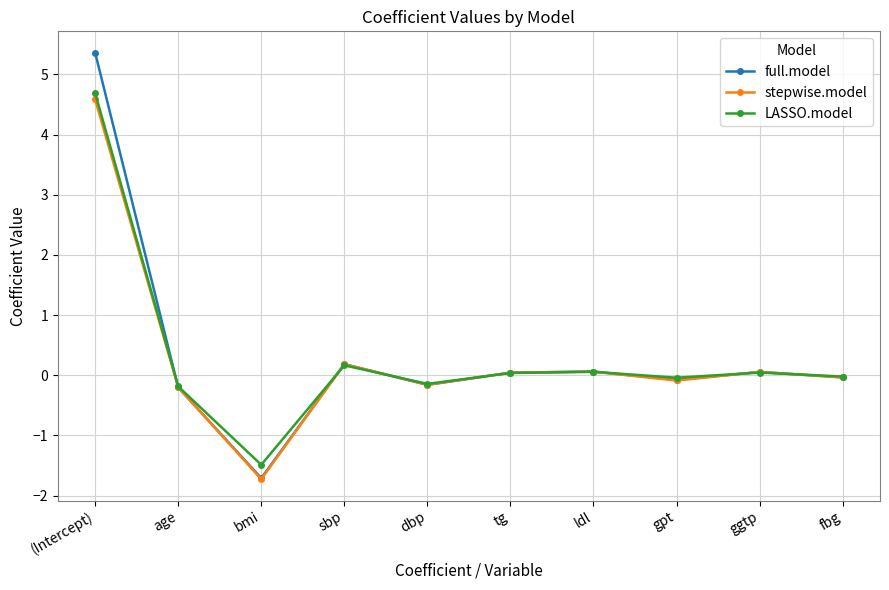

What is the label of the 3rd point from the left?

bmi